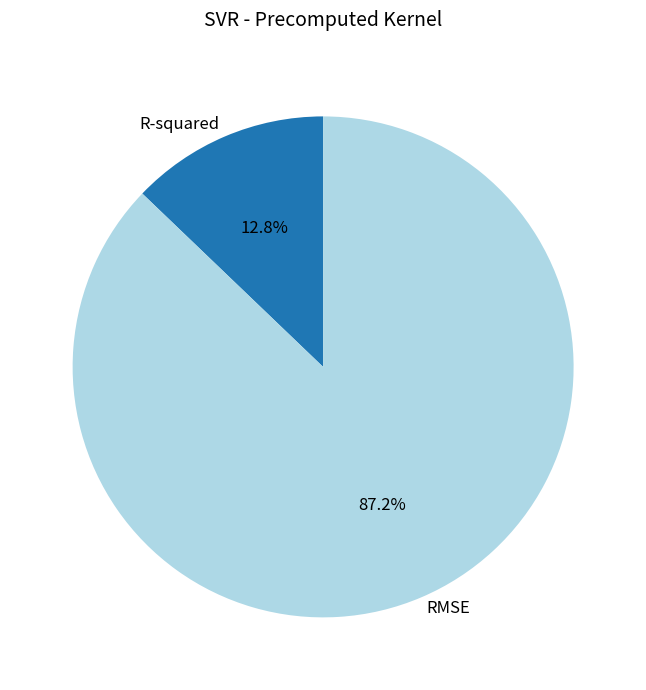

Rank the categories by value from highest to lowest.

RMSE, R-squared